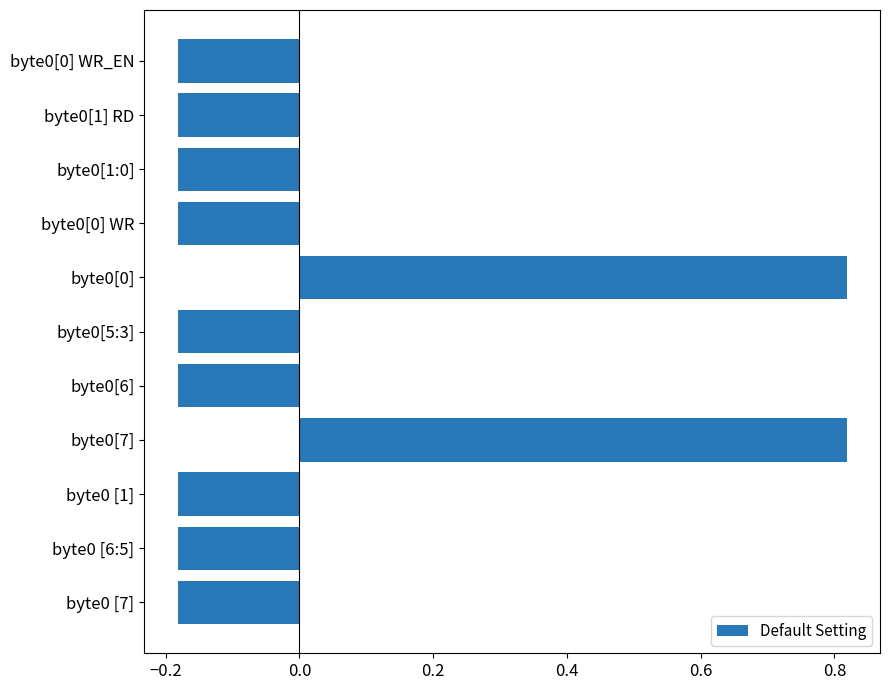

Is it true that the value at byte0[0] WR_EN is -0.0?

False